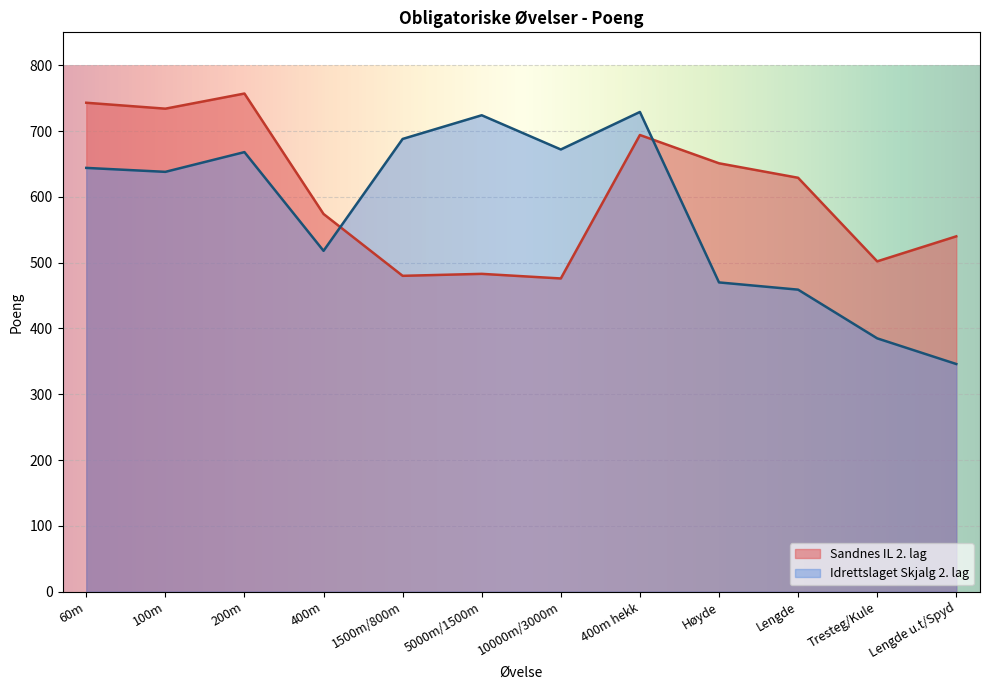

The Idrettslaget Skjalg 2. lag series shows 156 at Lengde. True or false?

False